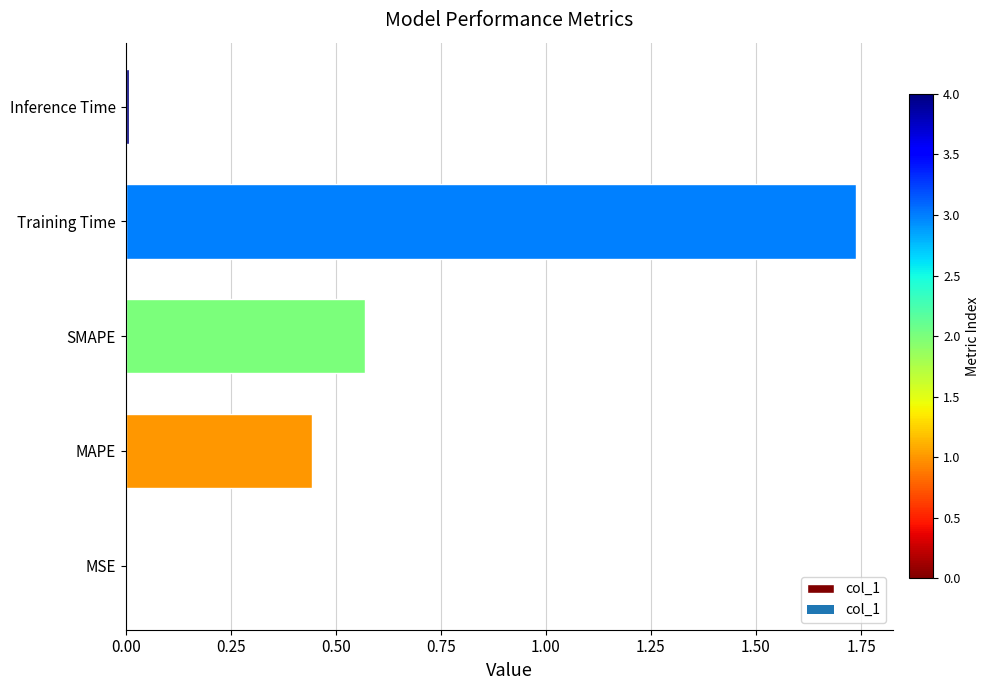

Which category has the highest value across all series?

Training Time